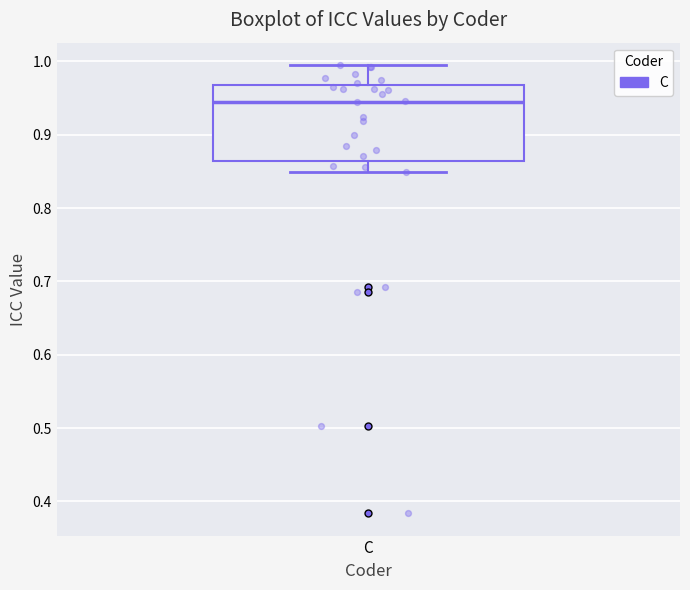

Read this box plot against the y-axis: the position of the median line, the range covered by the box, and the ends of both whiskers. The values are not printed on the chart, so give them approximately, as read against the axis.

median 0.95, box 0.86 to 0.97, whiskers 0.85 to 1.00